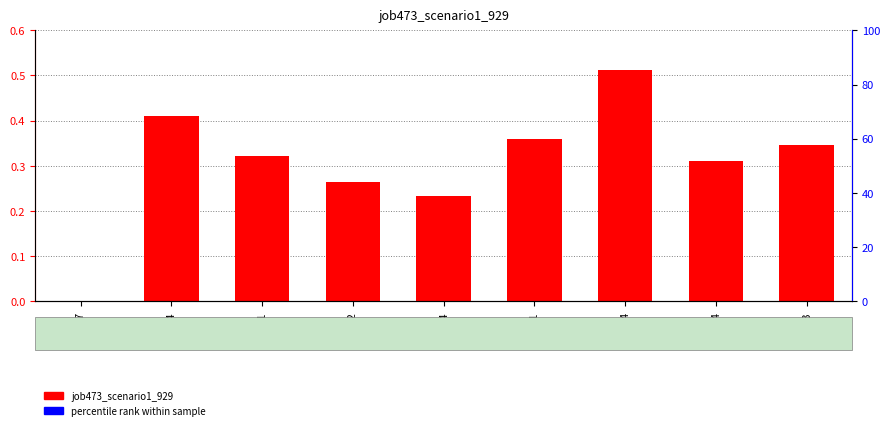

The chart shows a value of 0.5 at in4. True or false?

False